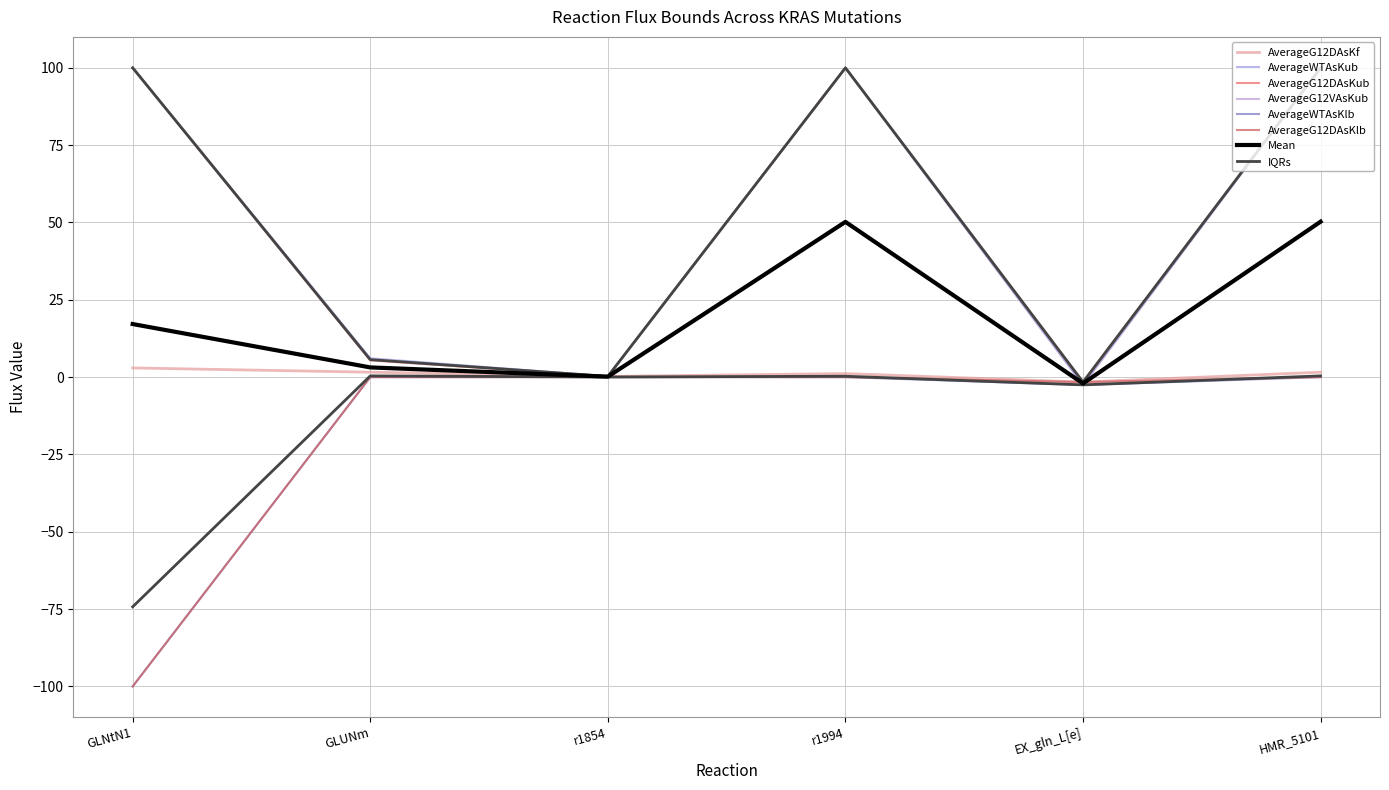

What is the difference between the highest and lowest values at HMR_5101?

100.0